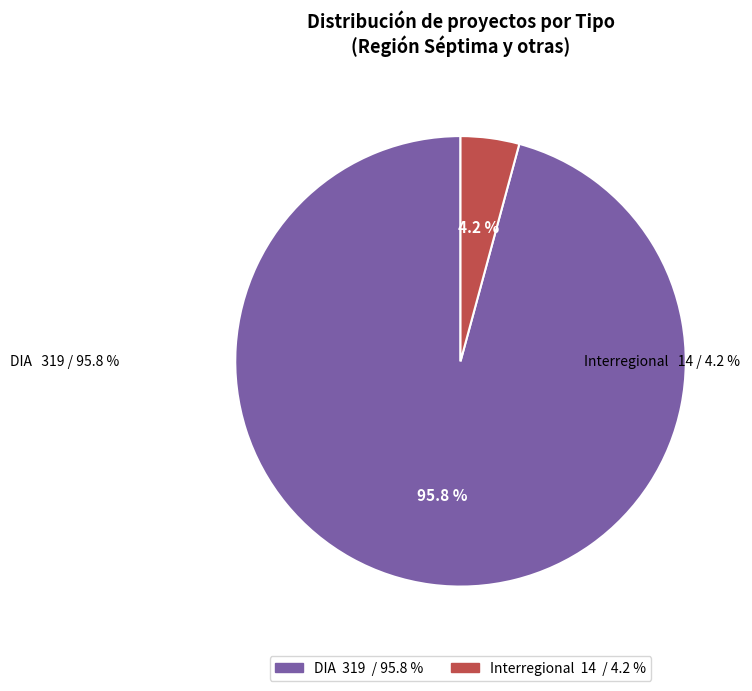

Rank the categories by value from highest to lowest.

DIA, Interregional